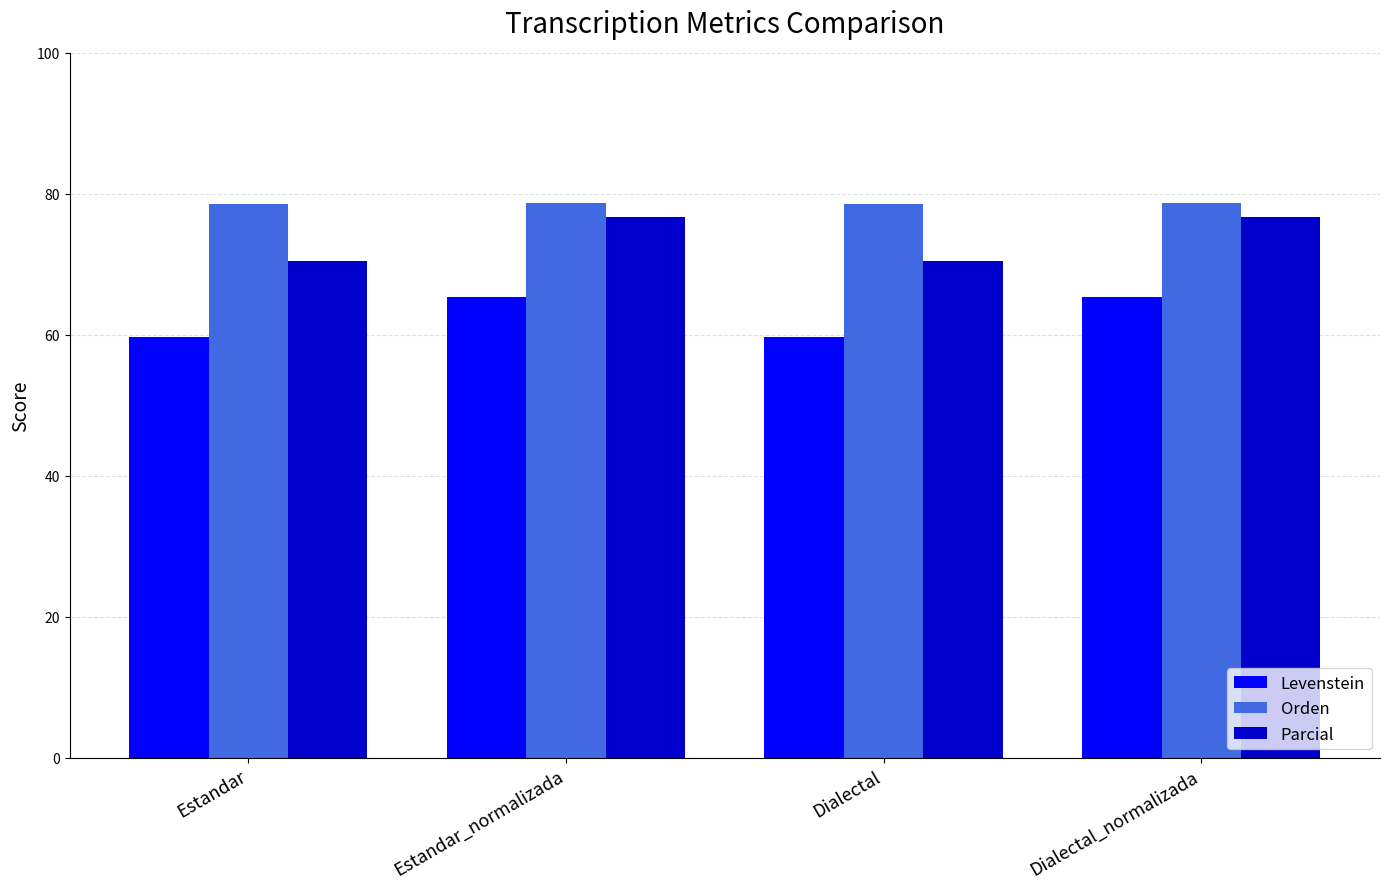

What are all the series names shown in the legend?

Levenstein, Orden, Parcial